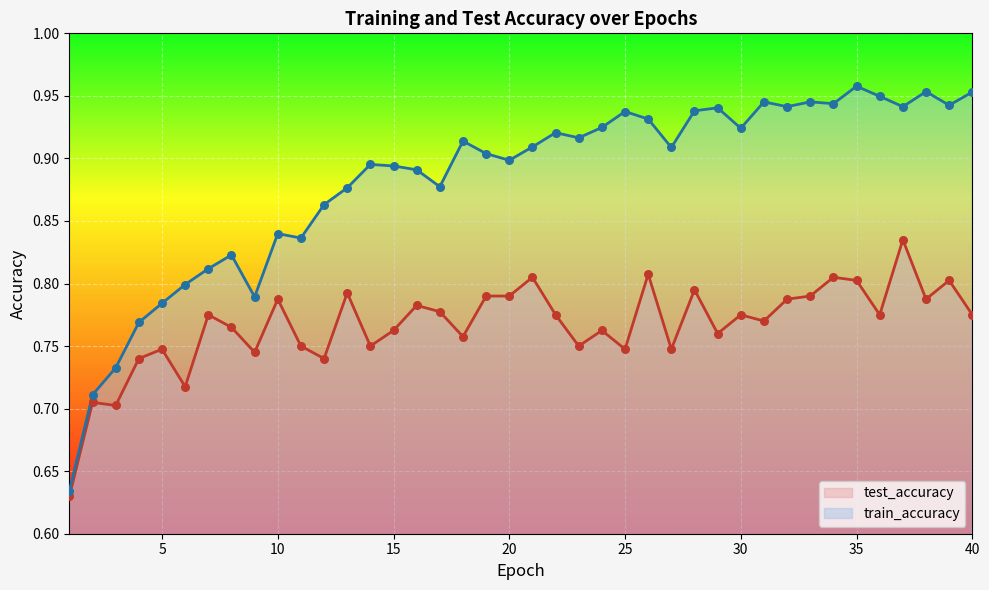

Which series has the largest Y range (max minus min)?

train_accuracy